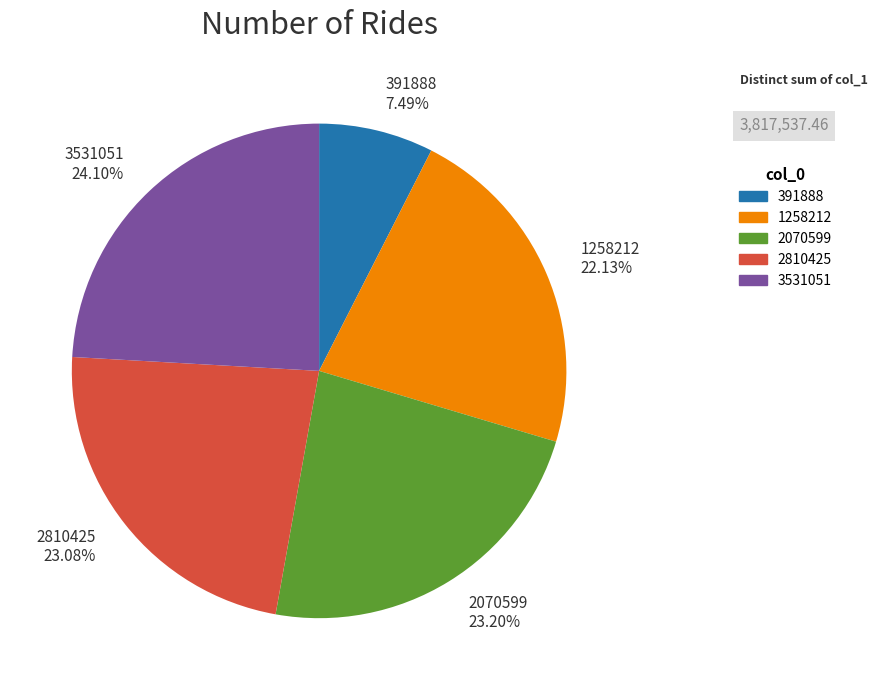

To the nearest percent, what portion does 3531051 represent?

24%